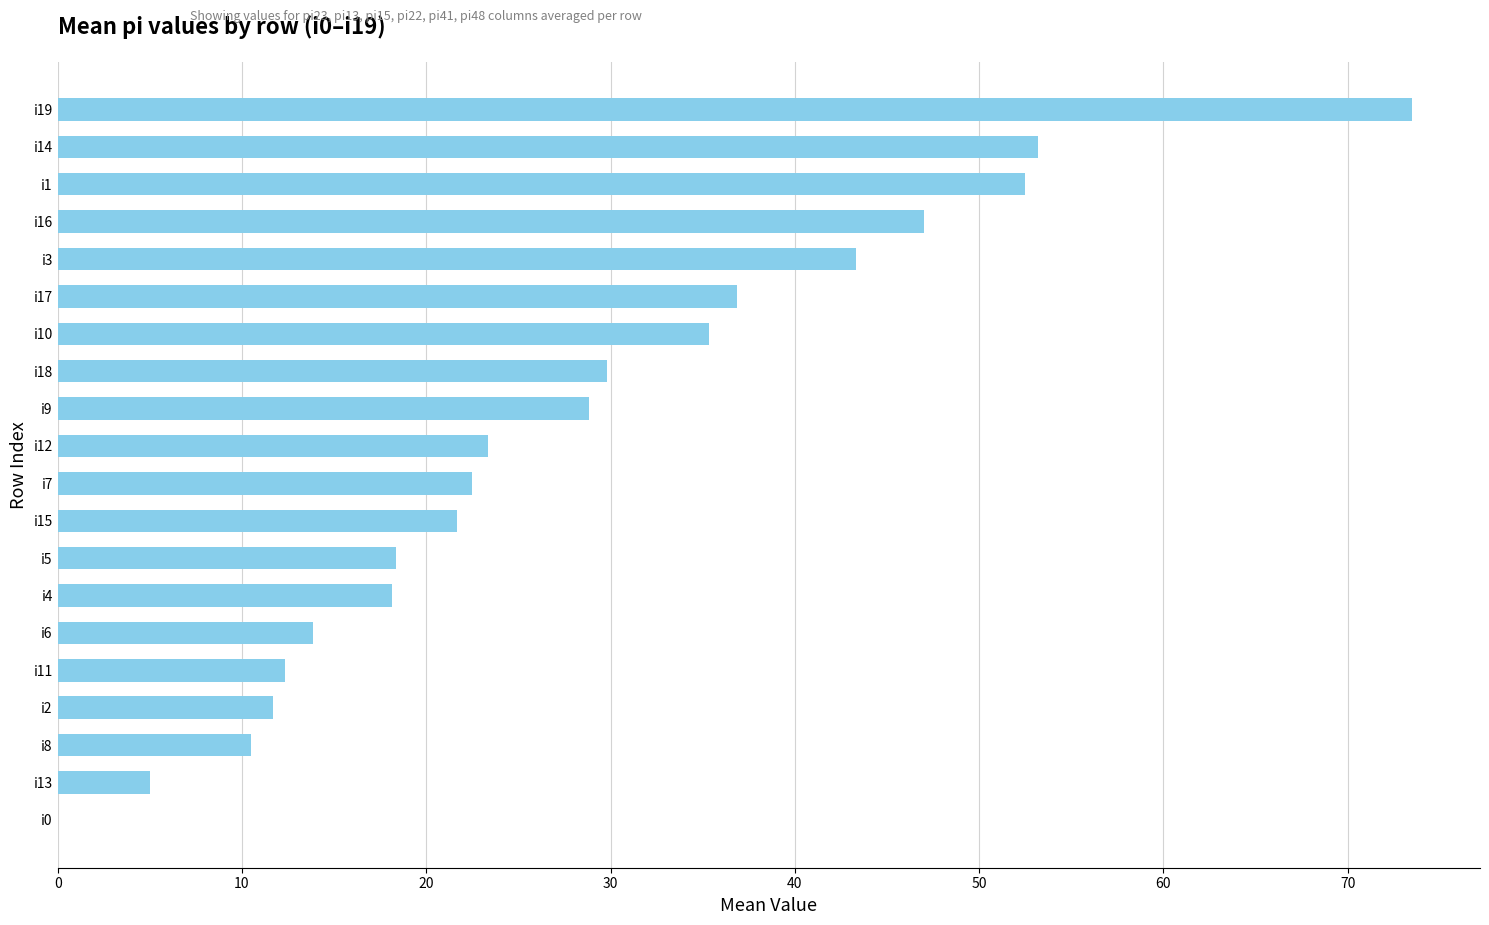

What is the sum of all values?

557.7